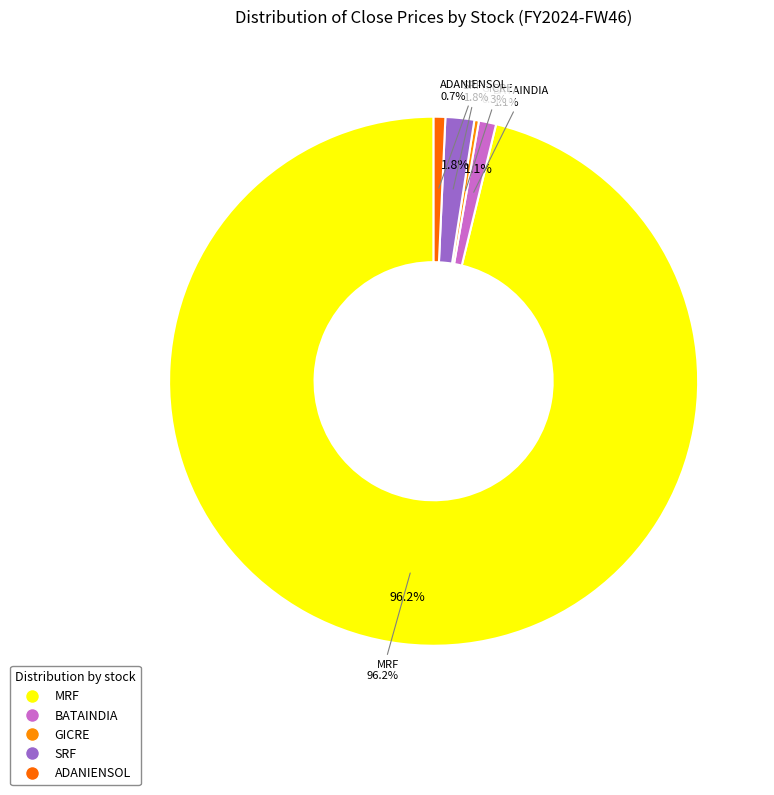

Combined, do GICRE and BATAINDIA account for over 50%?

No